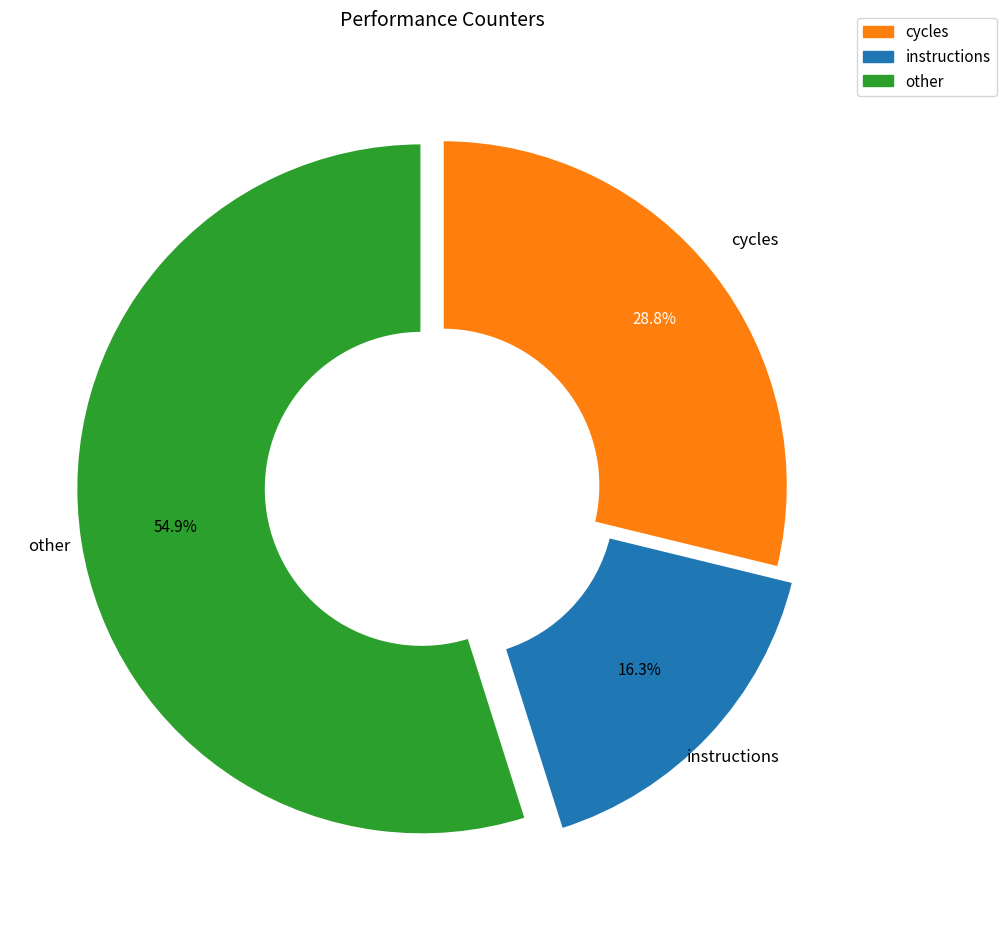

Count the number of slices in the pie.

3